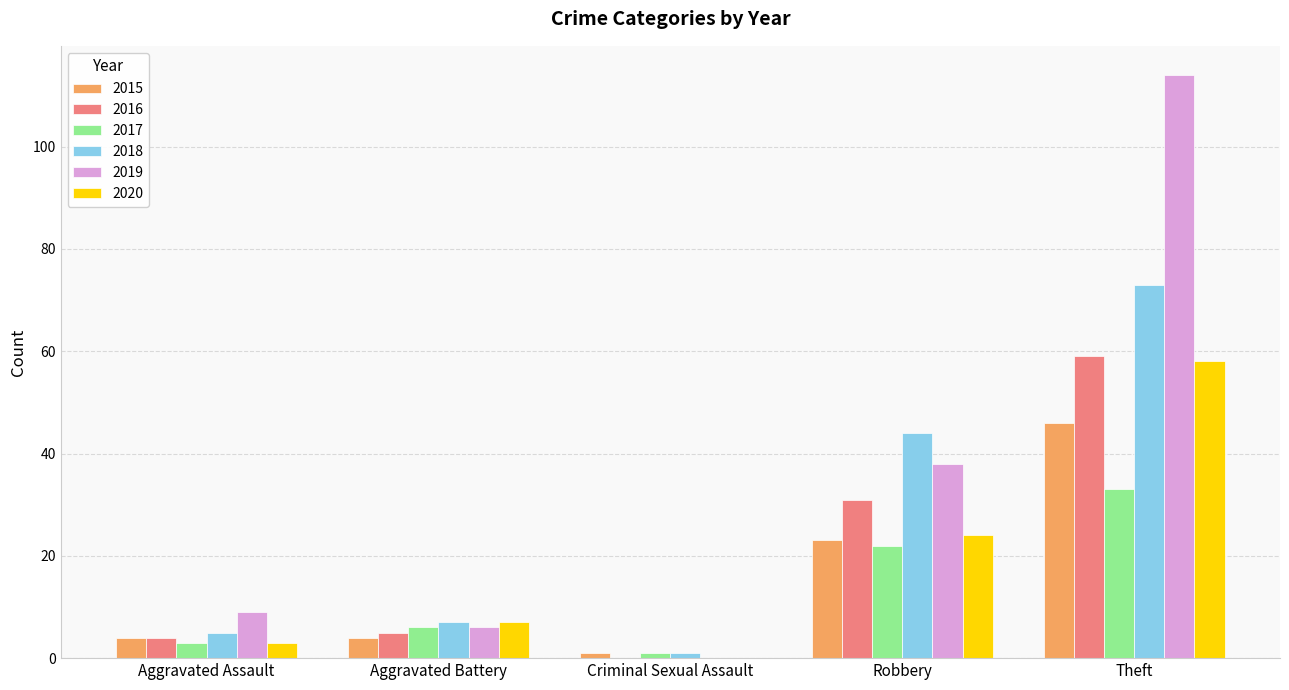

What is the spread (max minus min) of values at Criminal Sexual Assault?

1